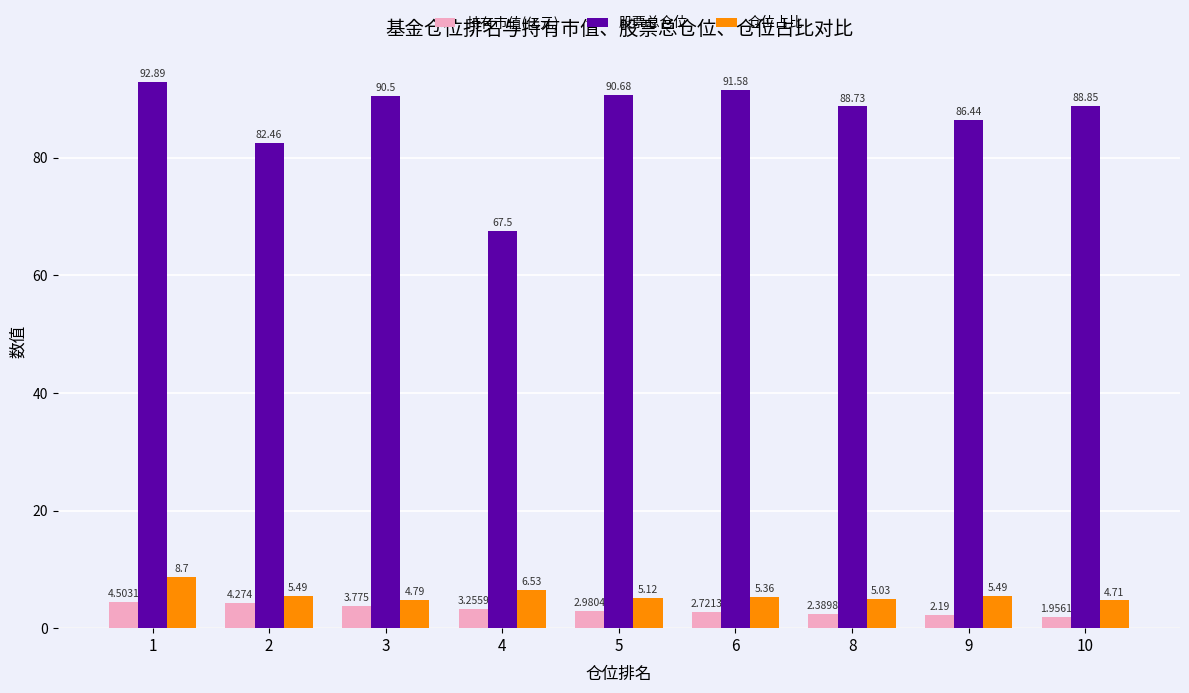

Rank the series by their maximum value, from lowest to highest.

持有市值(亿元), 仓位占比, 股票总仓位